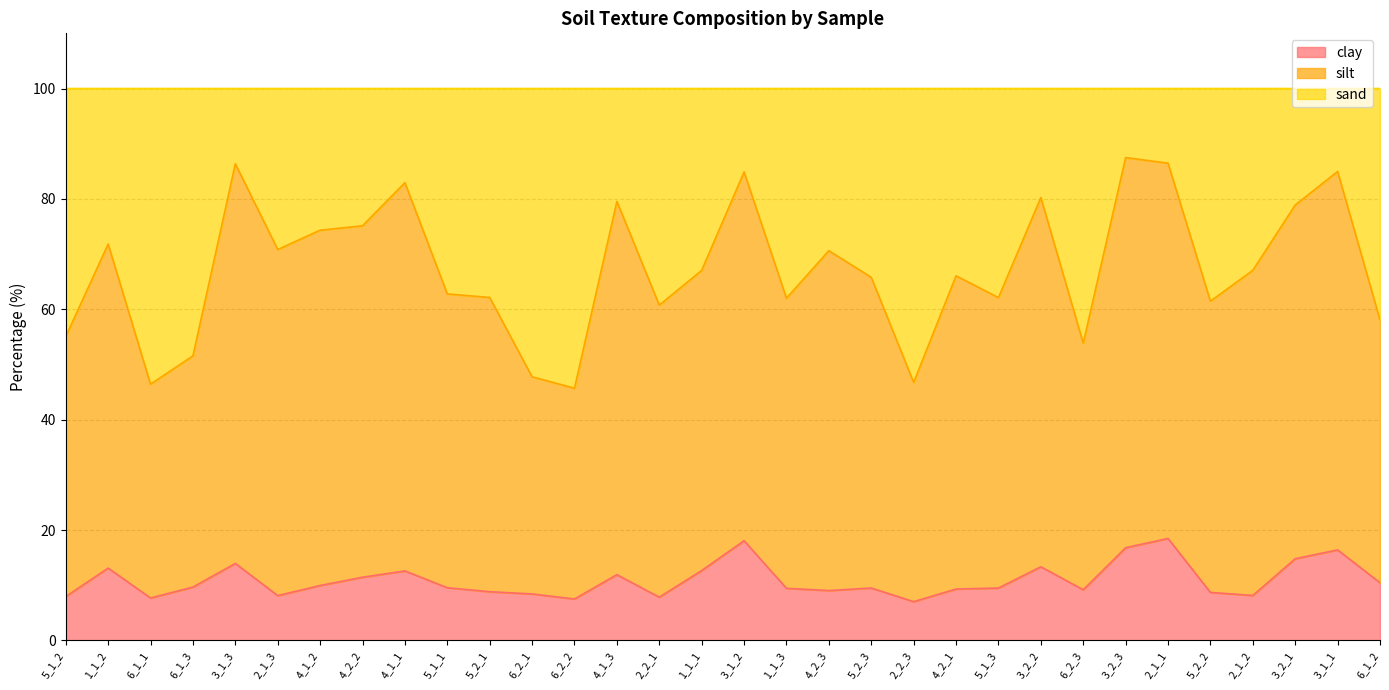

What is the highest value of the clay series?

18.5